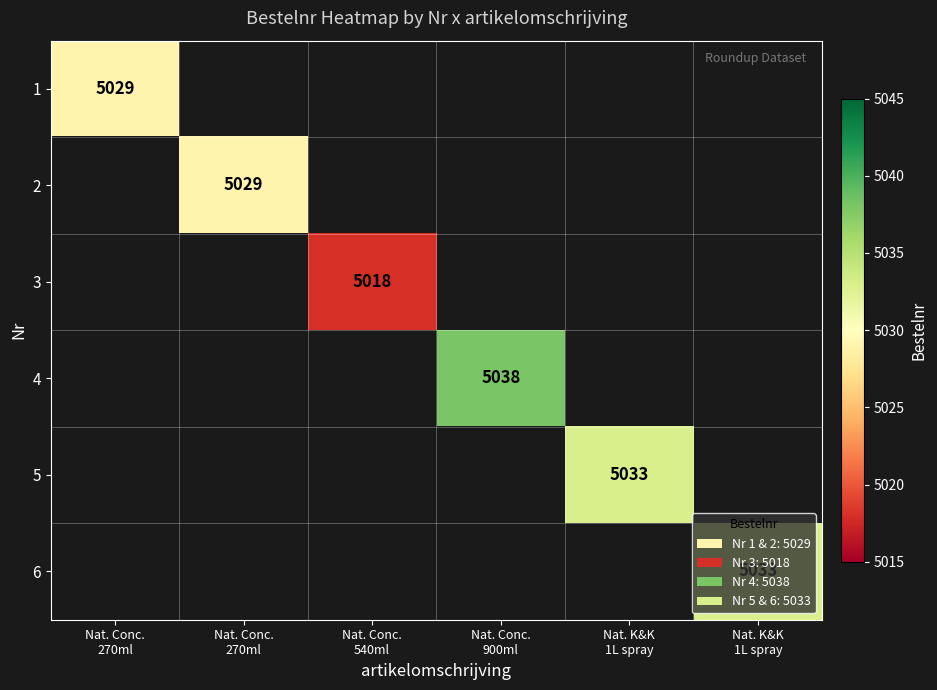

Count the number of data series in this chart.

6